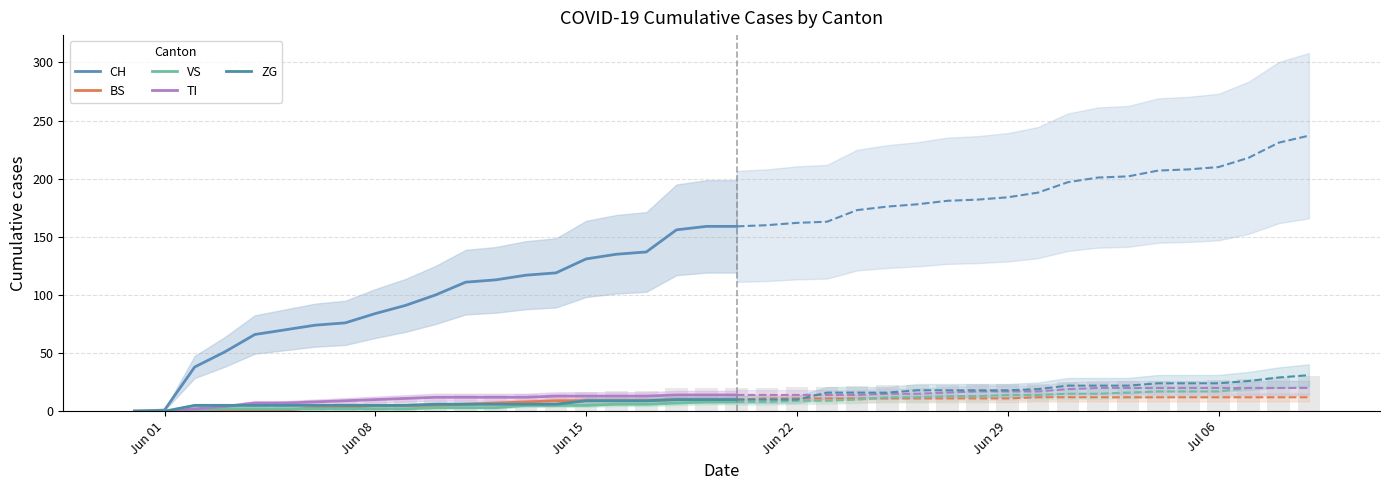

What is the total value across all series at 2020-07-02?

270